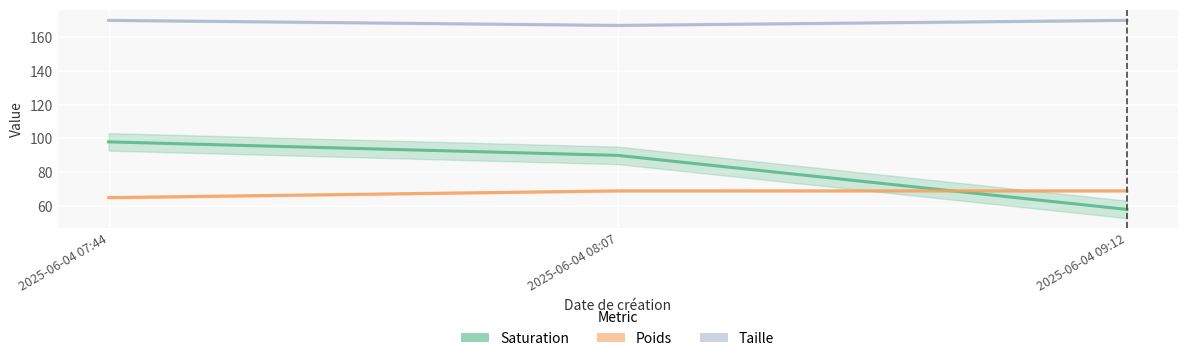

What is the total value across all series at 2025-06-04 08:07?

326